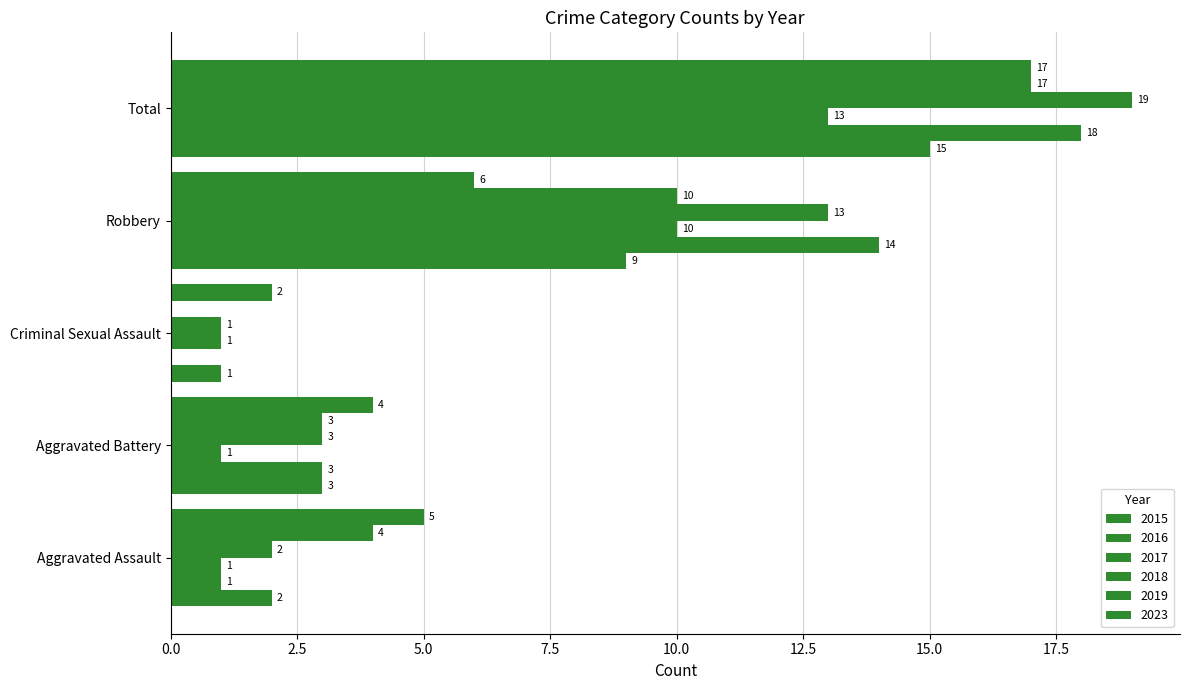

Which category has the lowest value in the 2015 series?

Criminal Sexual Assault